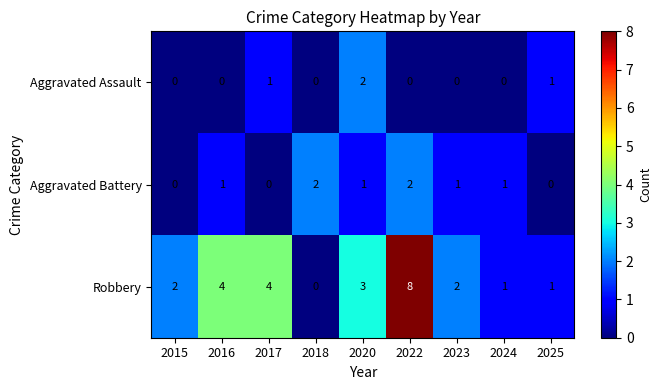

What is the total value across all series at 2023?

3